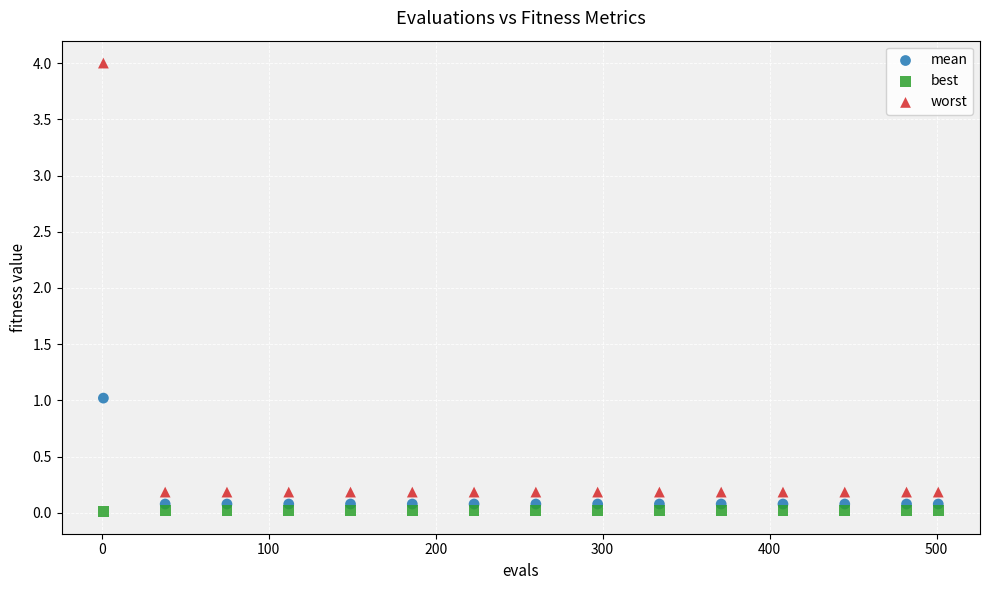

Which series has the largest Y range (max minus min)?

worst